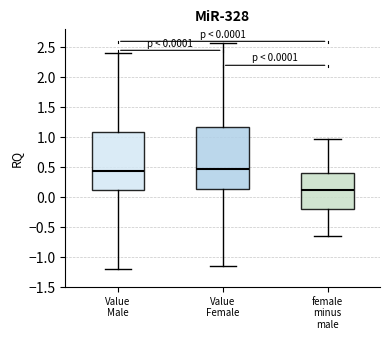

Reading left to right, read every box against the y-axis: the position of its median line, the range the box covers, and the ends of its whiskers. The values are not printed on the chart, so give them approximately, as read against the axis.

Value Male: median 0.45, box 0.15 to 1.10, whiskers -1.20 to 2.40
Value Female: median 0.45, box 0.15 to 1.15, whiskers -1.15 to 2.55
female minus male: median 0.10, box -0.20 to 0.40, whiskers -0.65 to 0.95